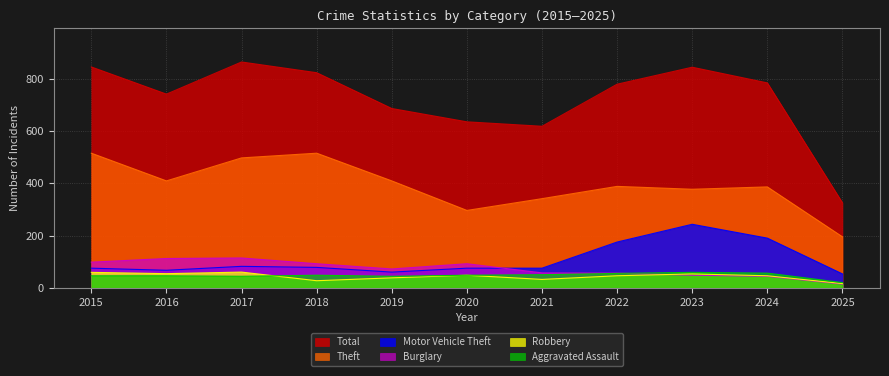

The value of Motor Vehicle Theft at 2024 is 190. True or false?

True